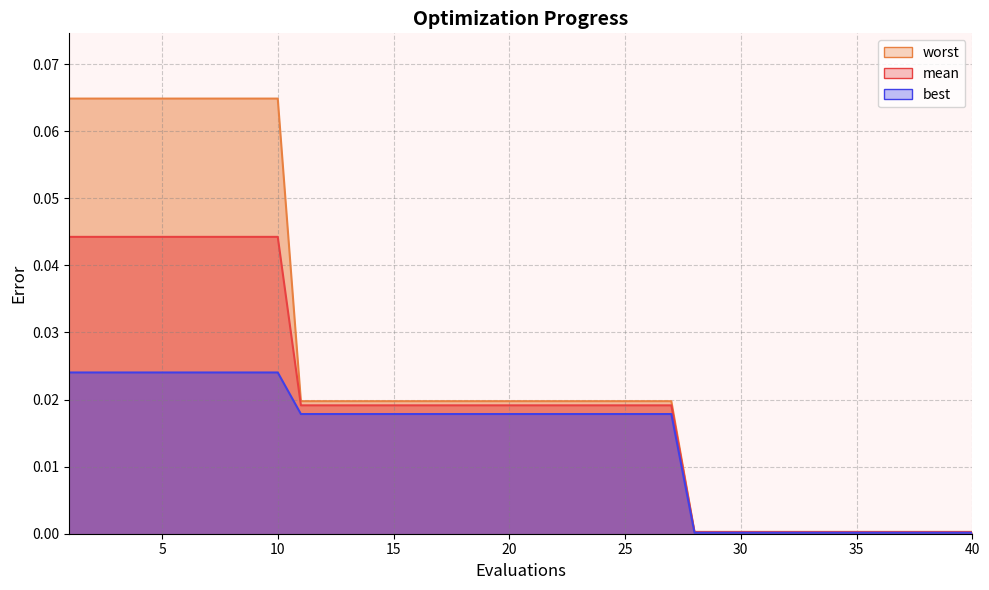

Which has a higher value, 33 or 1?

1